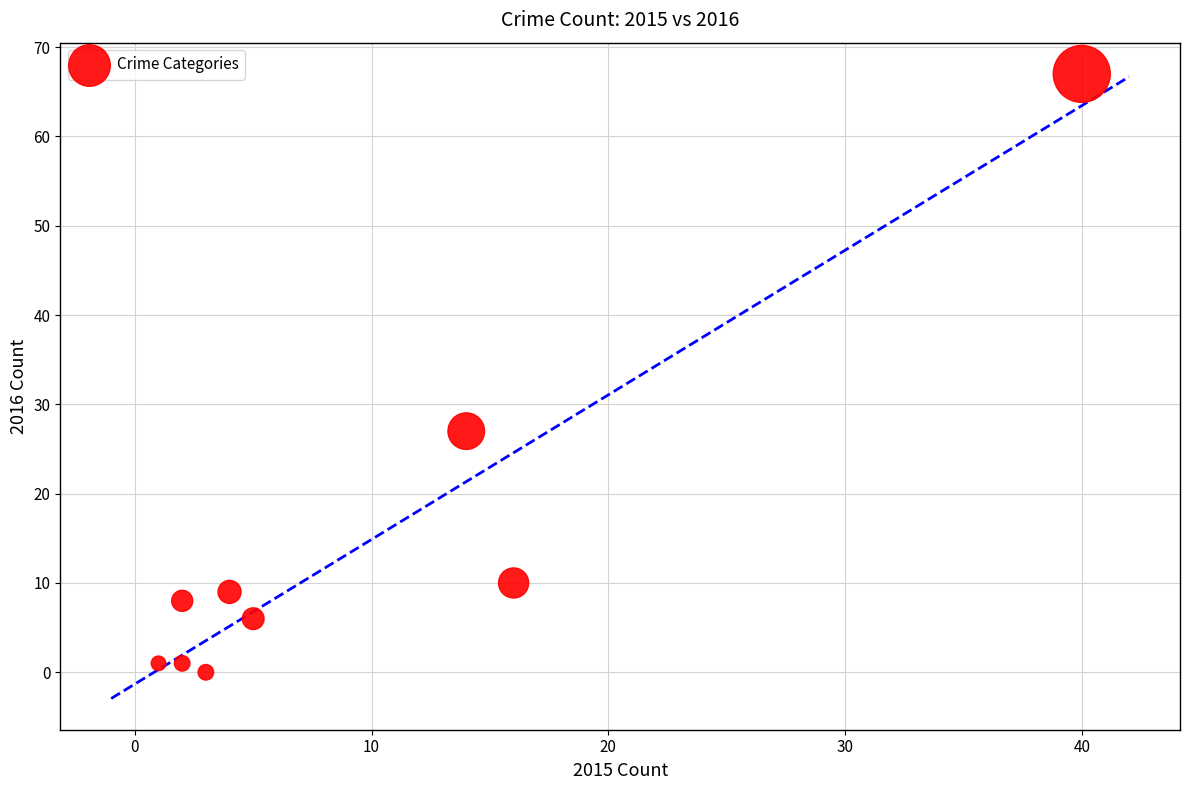

What is the range of Y values (max minus min)?

67